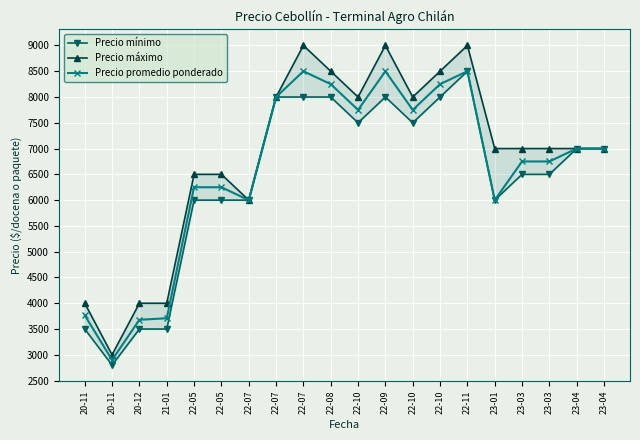

Reading left to right, transcribe all the data shown in this chart.

Precio mínimo: 20-11=3500	20-11=2800	20-12=3500	21-01=3500	22-05=6000	22-05=6000	22-07=6000	22-07=8000	22-07=8000	22-08=8000	22-10=7500	22-09=8000	22-10=7500	22-10=8000	22-11=8500	23-01=6000	23-03=6500	23-03=6500	23-04=7000	23-04=7000
Precio máximo: 20-11=4000	20-11=3000	20-12=4000	21-01=4000	22-05=6500	22-05=6500	22-07=6000	22-07=8000	22-07=9000	22-08=8500	22-10=8000	22-09=9000	22-10=8000	22-10=8500	22-11=9000	23-01=7000	23-03=7000	23-03=7000	23-04=7000	23-04=7000
Precio promedio ponderado: 20-11=3767	20-11=2900	20-12=3679	21-01=3709	22-05=6250	22-05=6250	22-07=6000	22-07=8000	22-07=8500	22-08=8250	22-10=7750	22-09=8500	22-10=7750	22-10=8250	22-11=8500	23-01=6000	23-03=6750	23-03=6750	23-04=7000	23-04=7000